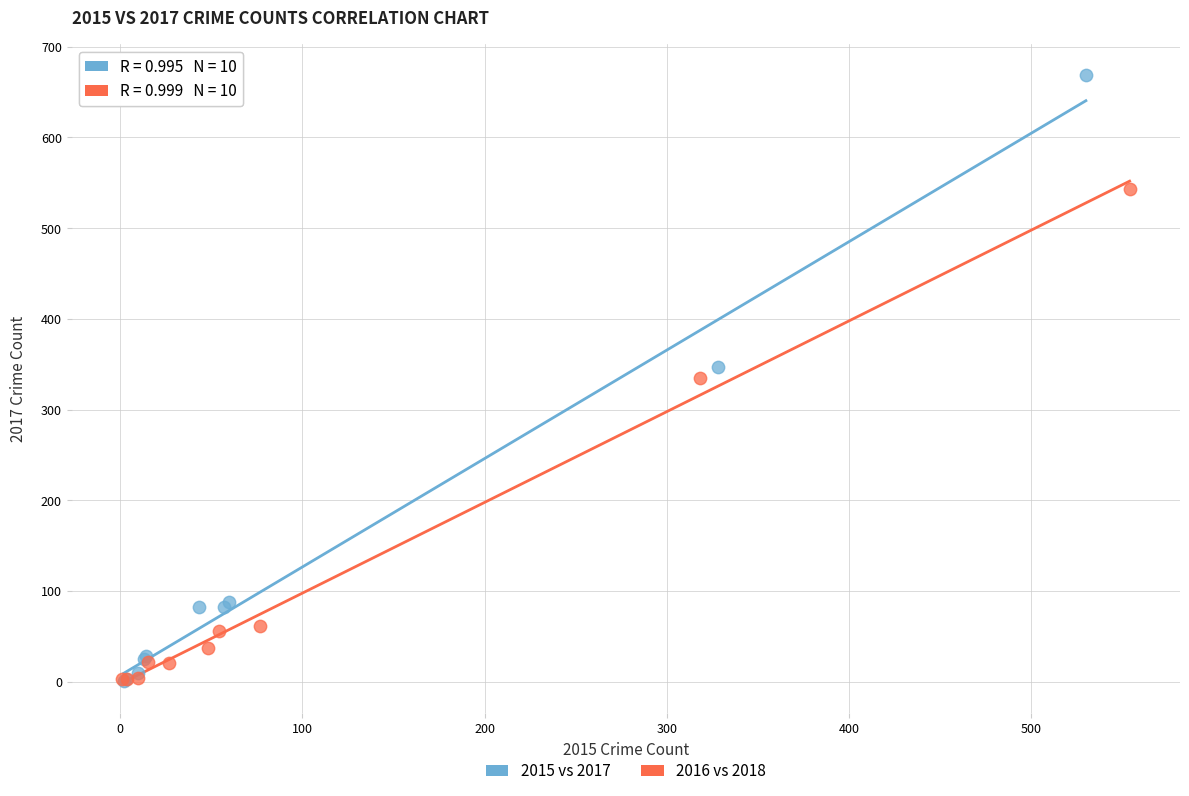

Which series has the widest spread of Y values?

2015 vs 2017